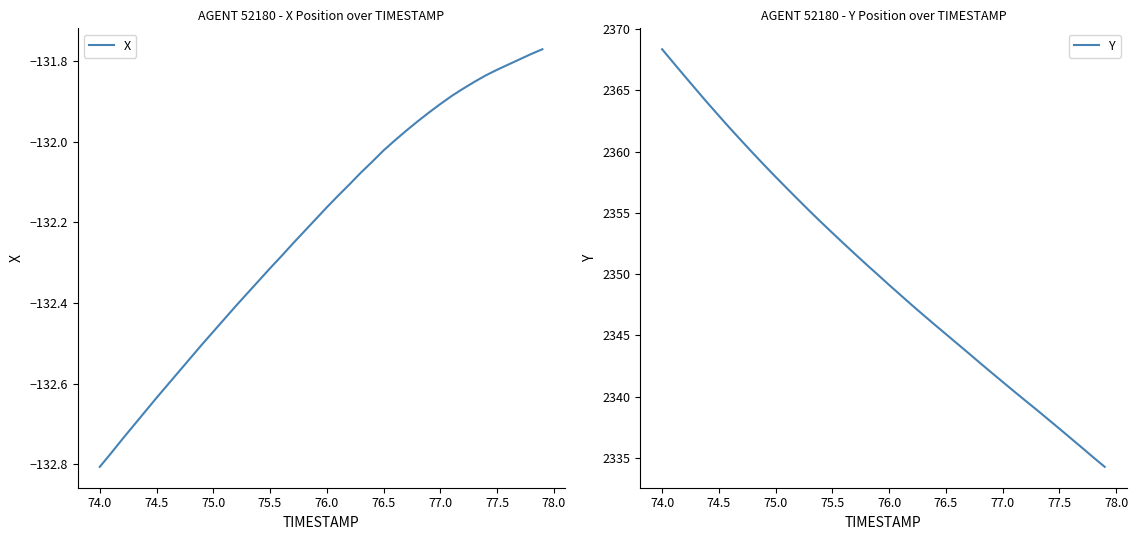

What is the smallest value displayed?

-132.8